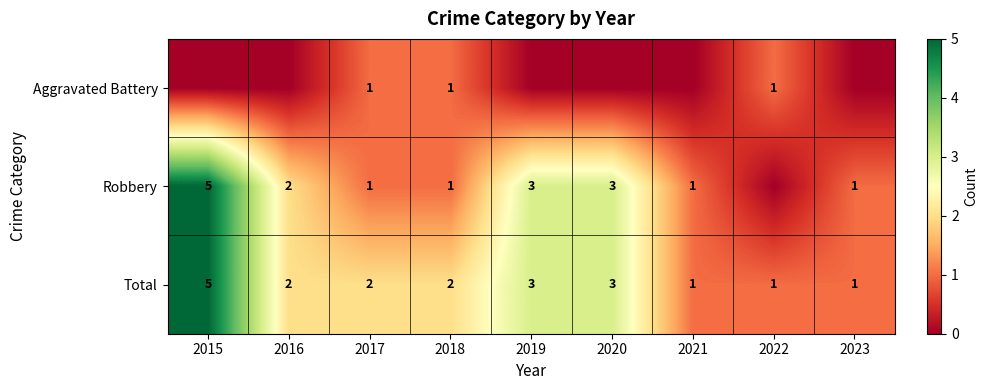

How many distinct data groups are displayed?

3